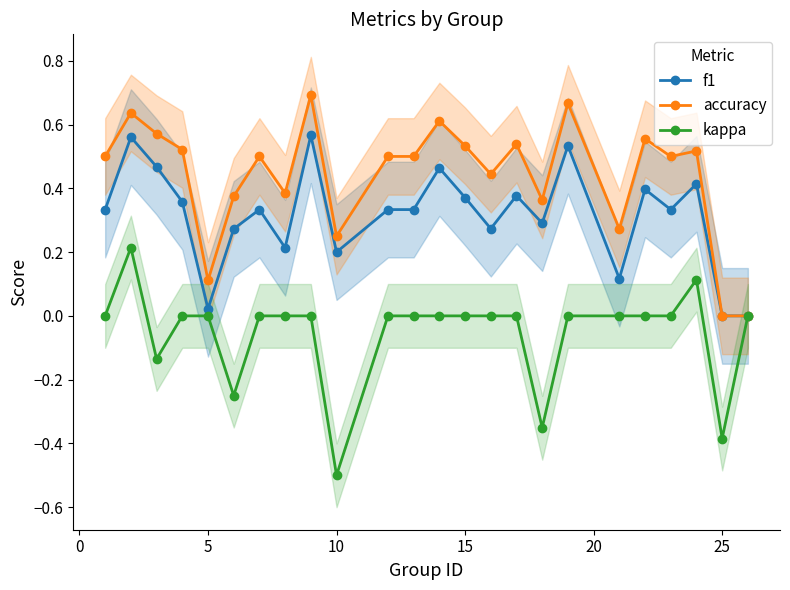

True or false: accuracy has more than 2 interior local peaks.

True